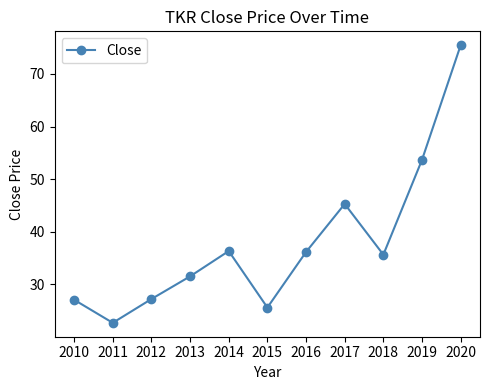

At which label is the value closest to 49?

2017